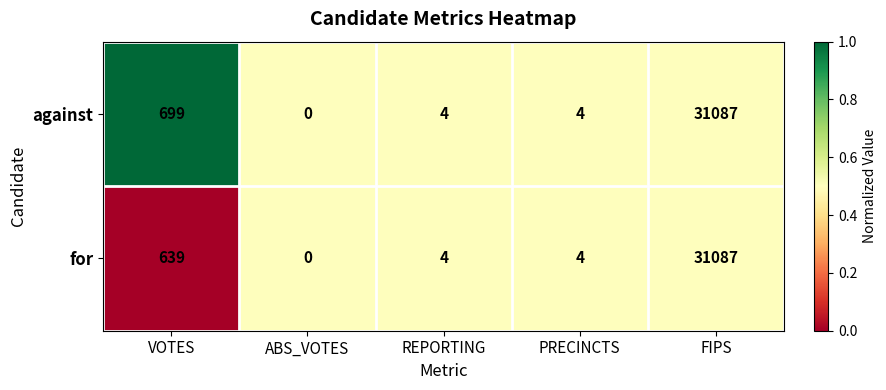

Which series has the largest total across all categories?

against